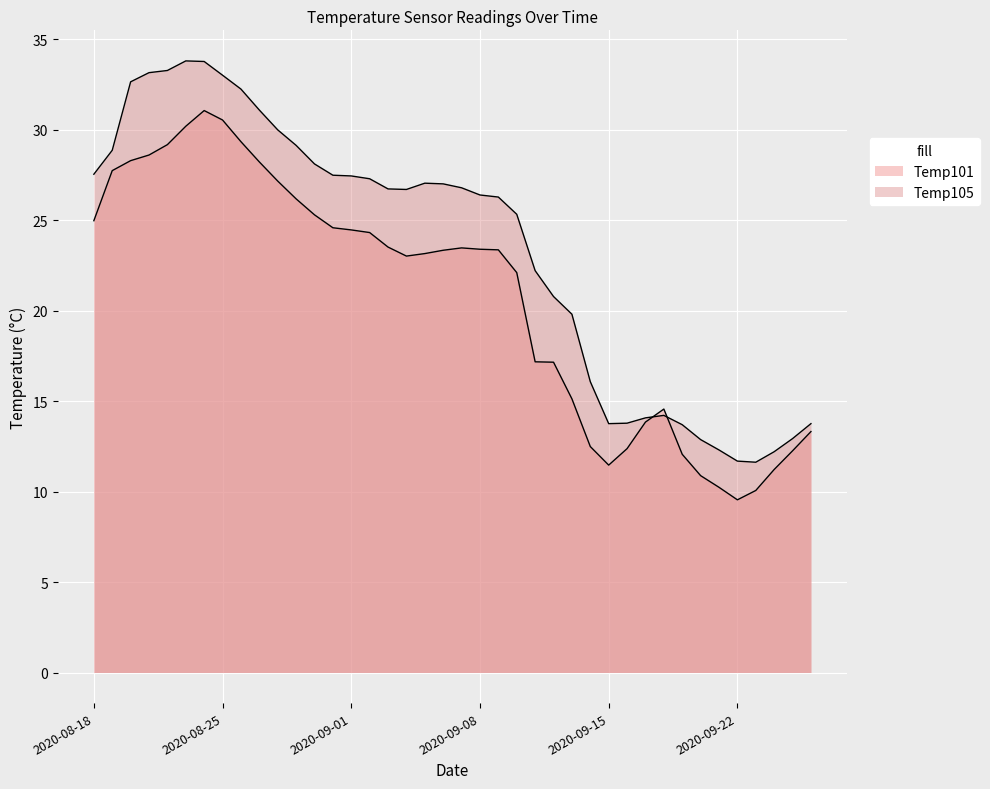

At which label does Temp105 reach its minimum?

2020-09-23